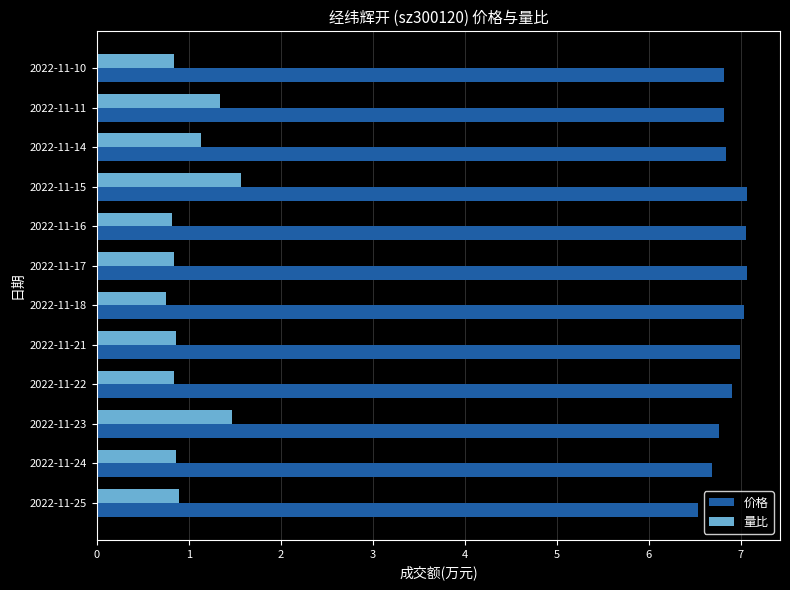

What is the maximum value for 量比?

1.6